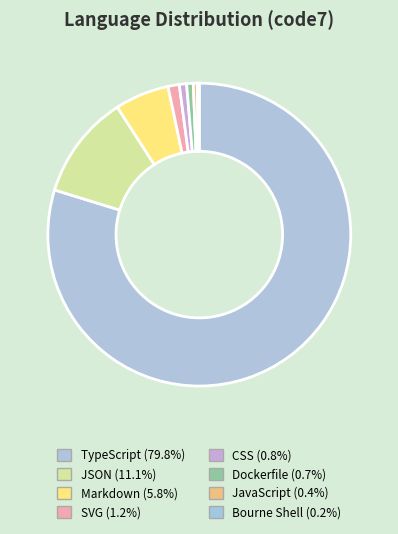

Which category accounts for the majority?

TypeScript